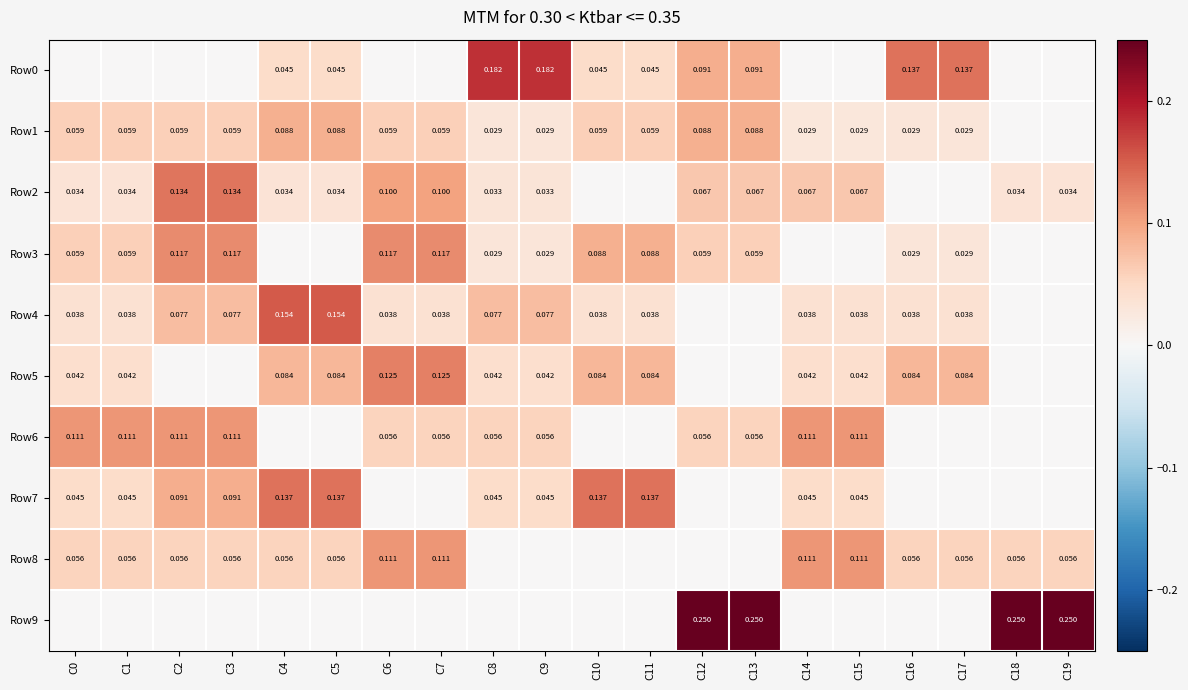

How many categories are shown in the chart?

20